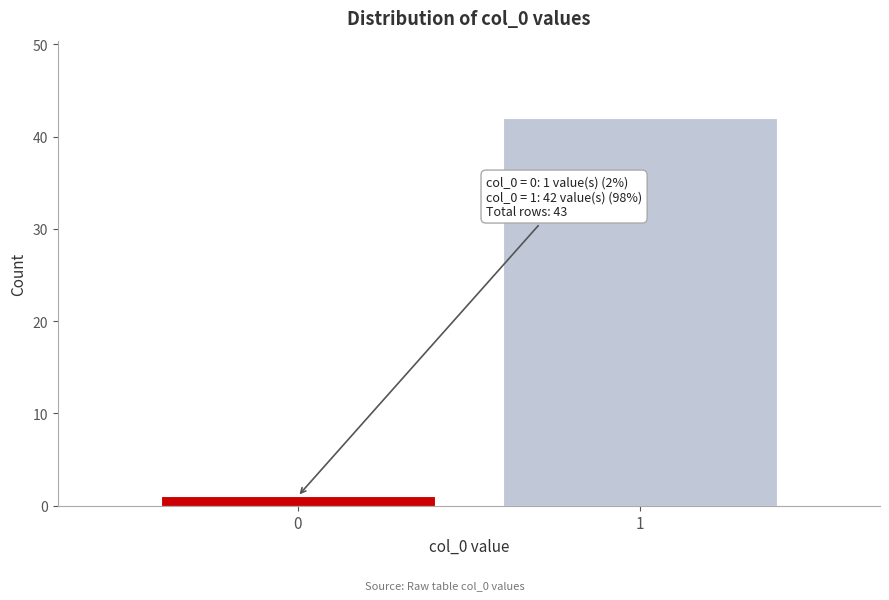

Reading left to right, list all the values displayed in this chart.

1	42